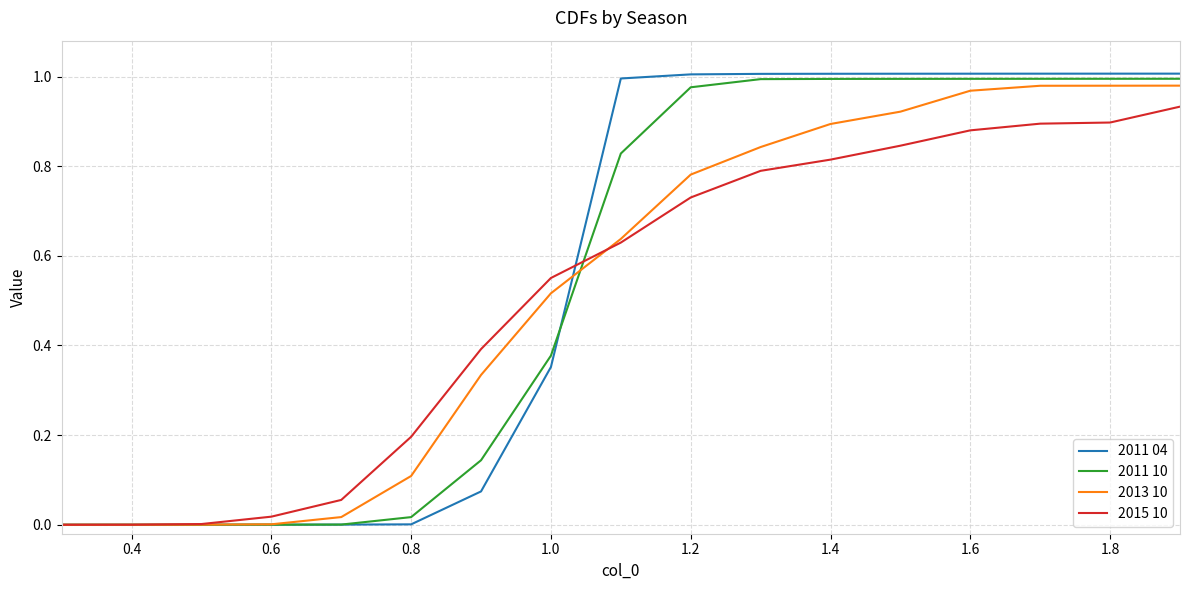

Which series has the widest spread of values?

2011 04